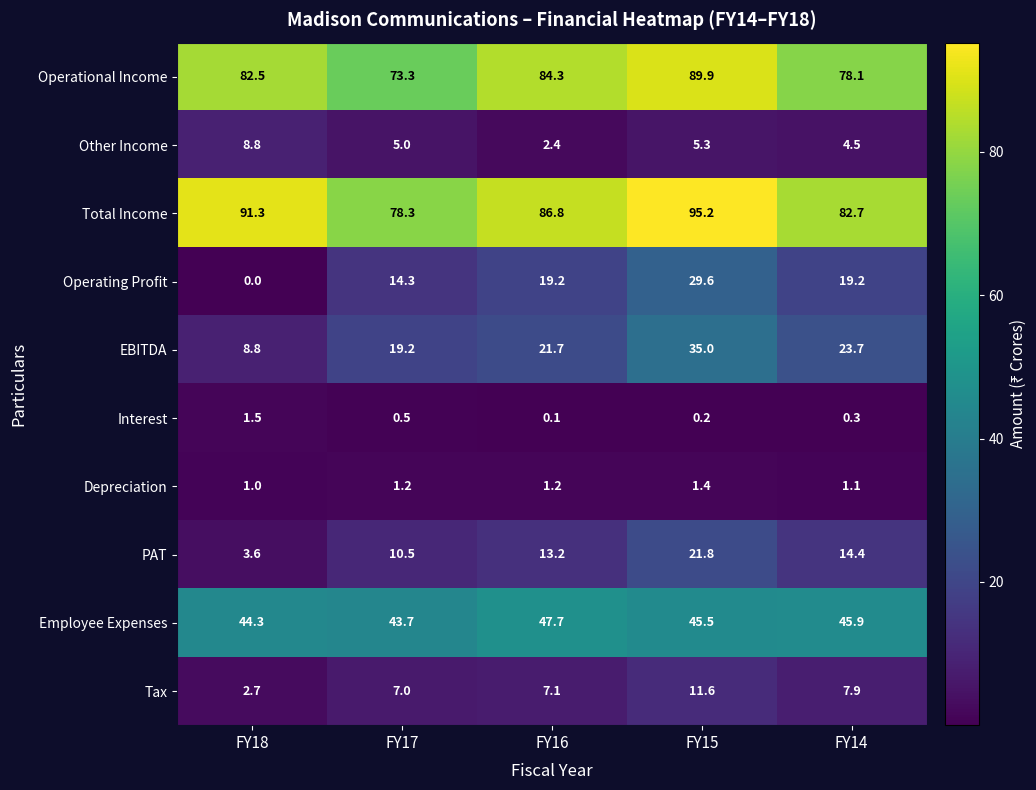

What is the total value across all series at FY17?

253.0